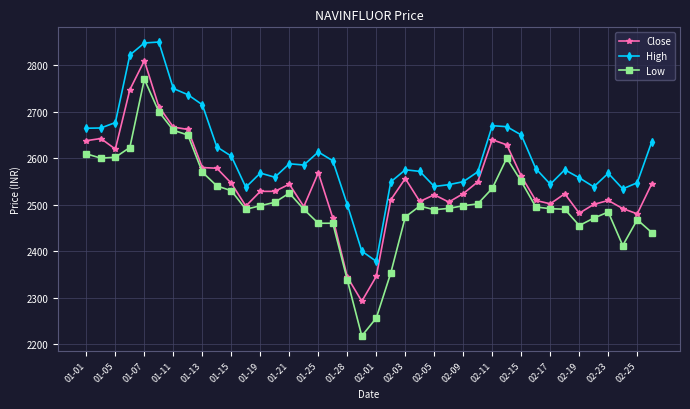

True or false: Low has more than 0 interior local peaks.

True